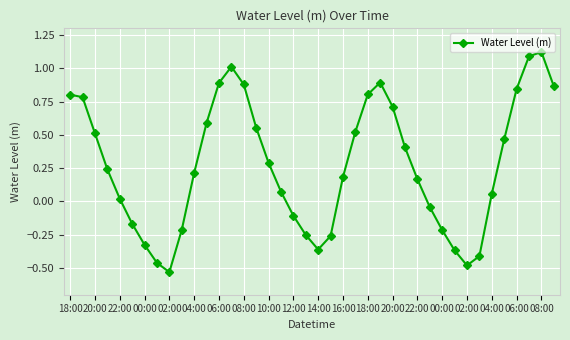

How many interior local valleys (lower than both neighbors) does the data have?

3